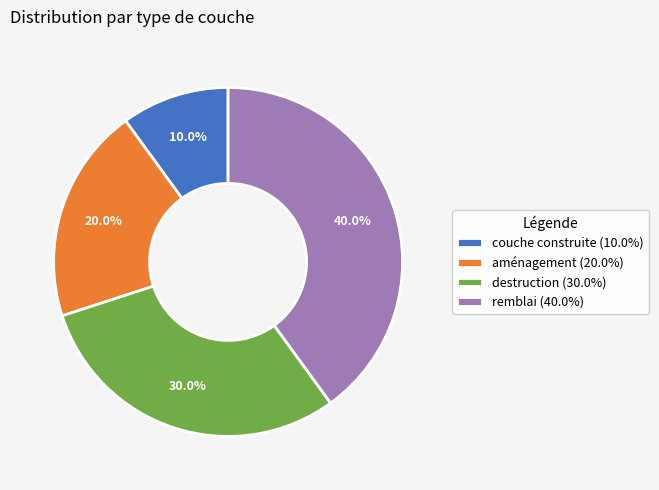

To the nearest percent, what is the difference between the largest and smallest slice percentages?

30%